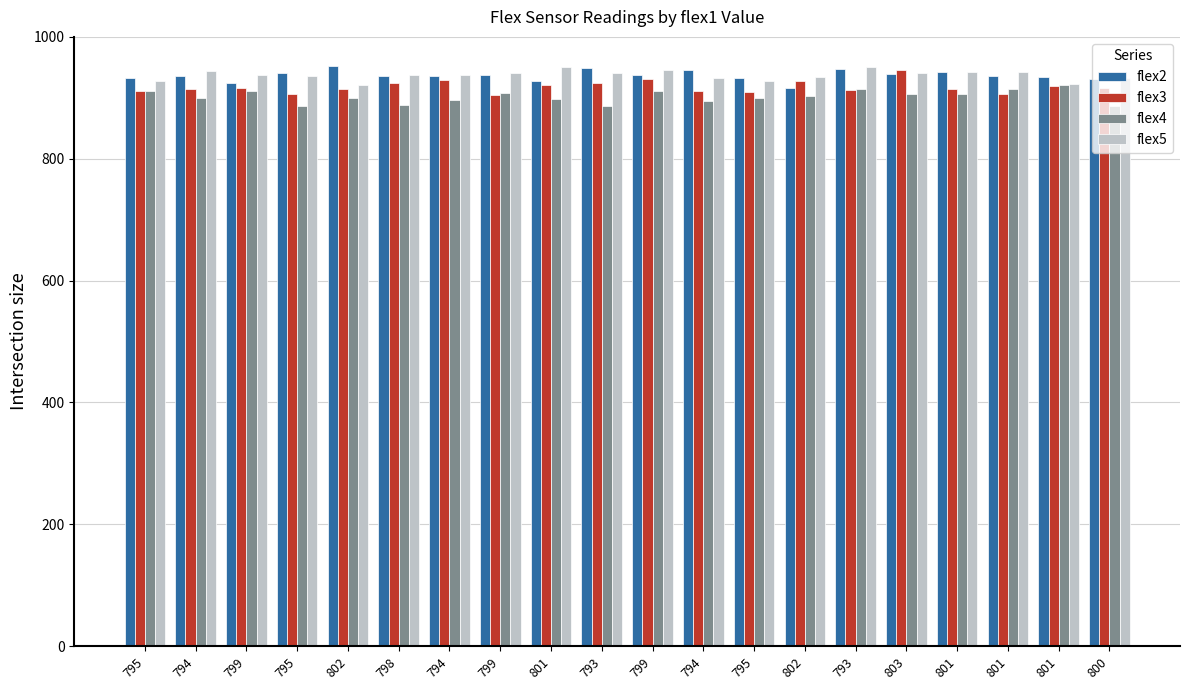

List the labels in order of flex2 value, smallest first.

802, 799, 801, 800, 795, 795, 801, 794, 794, 798, 801, 799, 799, 803, 795, 801, 794, 793, 793, 802